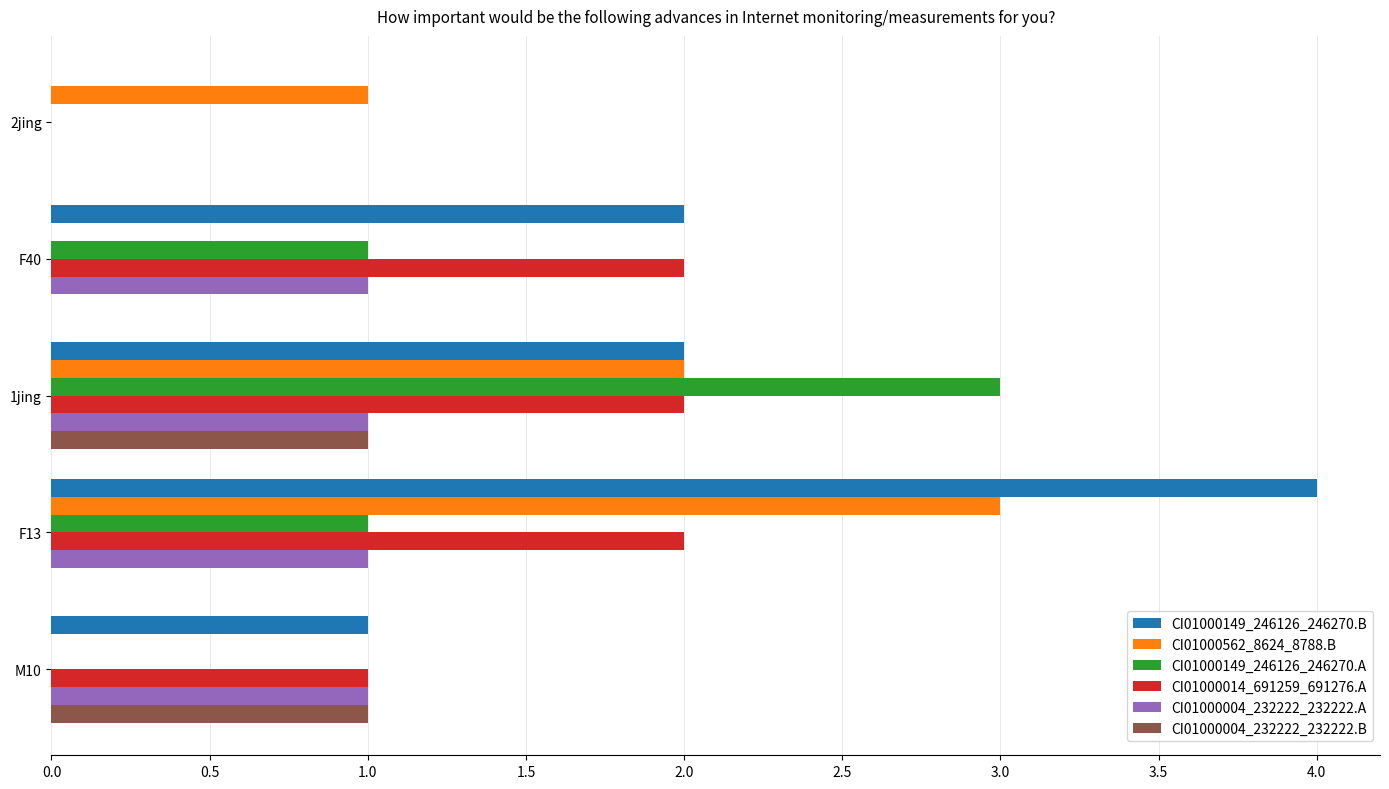

Between 2jing and 1jing, which series saw the biggest shift?

CI01000149_246126_246270.A